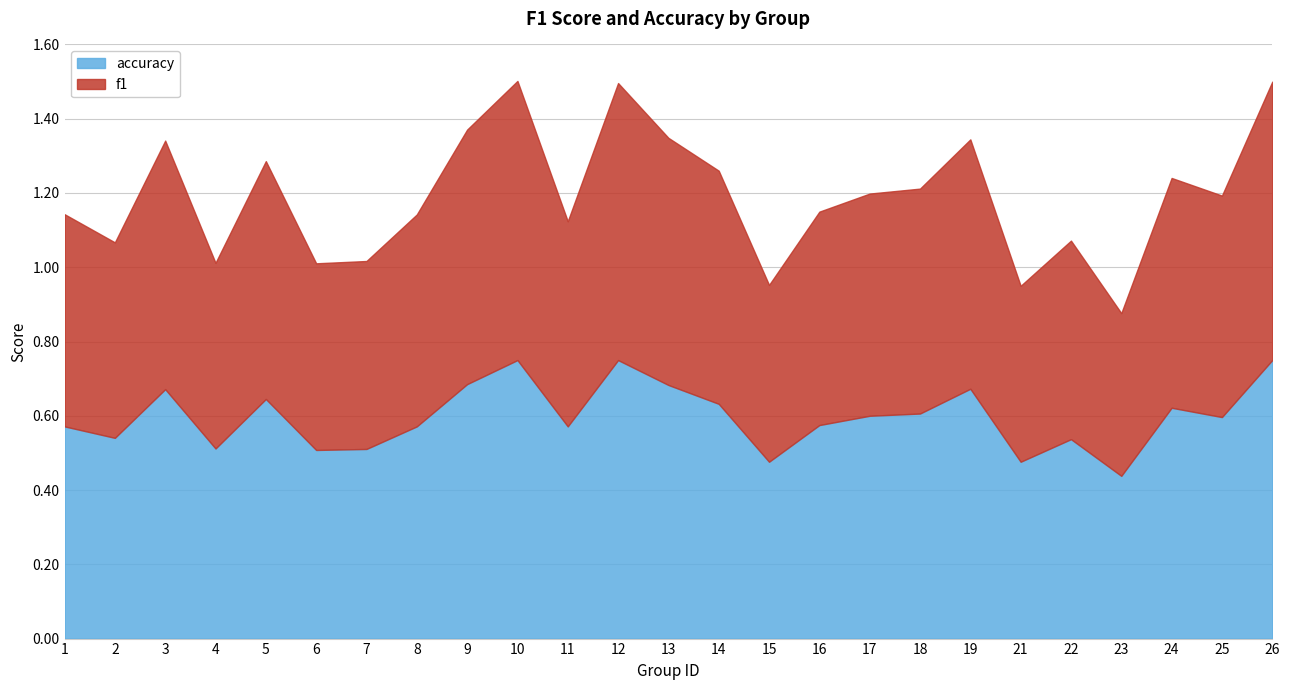

At 11, list the series in order from smallest to largest.

f1, accuracy